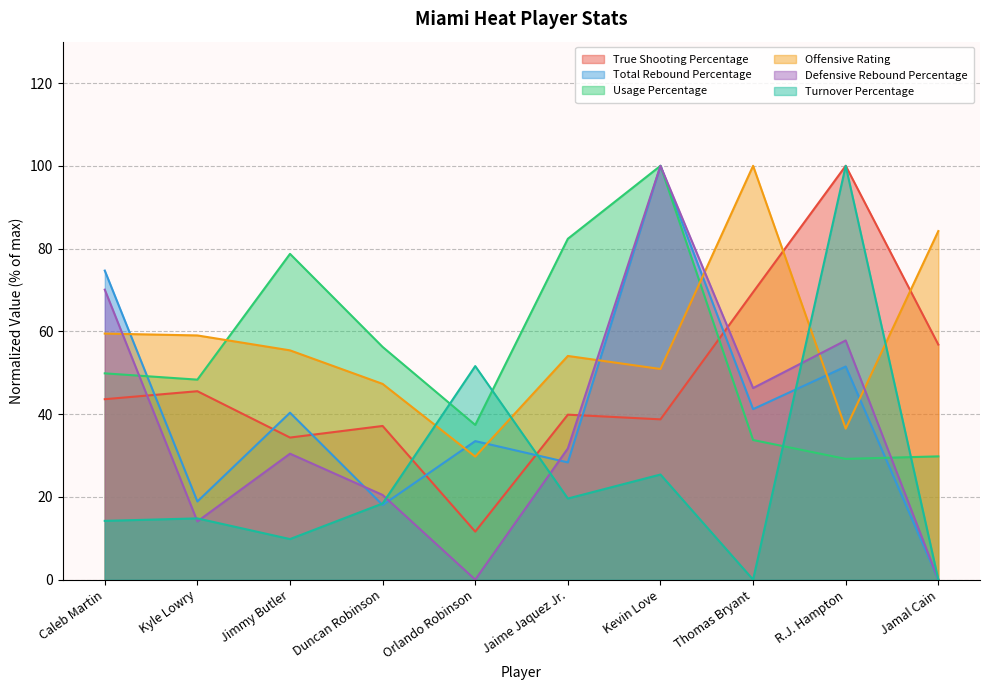

Between Jaime Jaquez Jr. and Thomas Bryant, which is larger?

Thomas Bryant